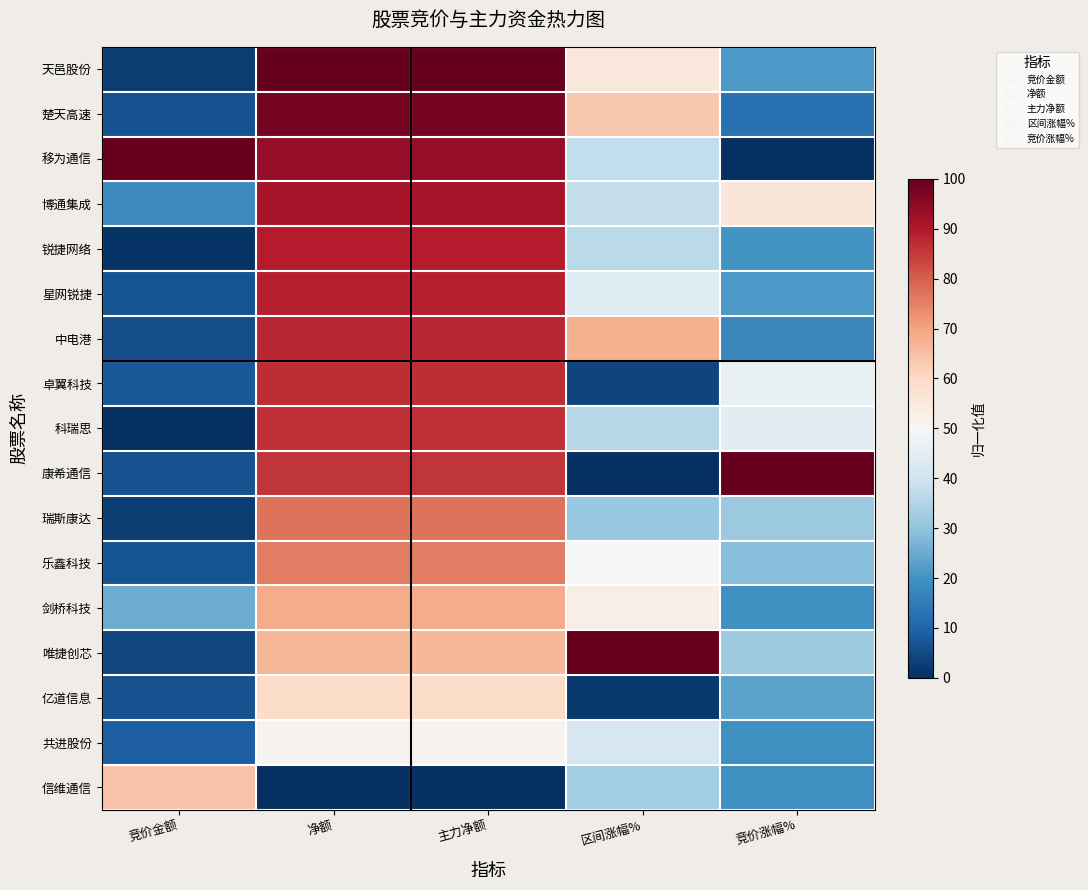

Reading right to left, extract all data points from this chart.

天邑股份: 竞价涨幅%=0.2	区间涨幅%=0.6	主力净额=1.0	净额=1.0	竞价金额=0.0
楚天高速: 竞价涨幅%=0.1	区间涨幅%=0.6	主力净额=1.0	净额=1.0	竞价金额=0.1
移为通信: 竞价涨幅%=0.0	区间涨幅%=0.4	主力净额=0.9	净额=0.9	竞价金额=1.0
博通集成: 竞价涨幅%=0.6	区间涨幅%=0.4	主力净额=0.9	净额=0.9	竞价金额=0.2
锐捷网络: 竞价涨幅%=0.2	区间涨幅%=0.4	主力净额=0.9	净额=0.9	竞价金额=0.0
星网锐捷: 竞价涨幅%=0.2	区间涨幅%=0.4	主力净额=0.9	净额=0.9	竞价金额=0.1
中电港: 竞价涨幅%=0.2	区间涨幅%=0.7	主力净额=0.9	净额=0.9	竞价金额=0.1
卓翼科技: 竞价涨幅%=0.5	区间涨幅%=0.0	主力净额=0.9	净额=0.9	竞价金额=0.1
科瑞思: 竞价涨幅%=0.4	区间涨幅%=0.4	主力净额=0.9	净额=0.9	竞价金额=0.0
康希通信: 竞价涨幅%=1.0	区间涨幅%=0.0	主力净额=0.9	净额=0.9	竞价金额=0.1
瑞斯康达: 竞价涨幅%=0.3	区间涨幅%=0.3	主力净额=0.8	净额=0.8	竞价金额=0.0
乐鑫科技: 竞价涨幅%=0.3	区间涨幅%=0.5	主力净额=0.8	净额=0.8	竞价金额=0.1
剑桥科技: 竞价涨幅%=0.2	区间涨幅%=0.5	主力净额=0.7	净额=0.7	竞价金额=0.3
唯捷创芯: 竞价涨幅%=0.3	区间涨幅%=1.0	主力净额=0.7	净额=0.7	竞价金额=0.0
亿道信息: 竞价涨幅%=0.2	区间涨幅%=0.0	主力净额=0.6	净额=0.6	竞价金额=0.1
共进股份: 竞价涨幅%=0.2	区间涨幅%=0.4	主力净额=0.5	净额=0.5	竞价金额=0.1
信维通信: 竞价涨幅%=0.2	区间涨幅%=0.3	主力净额=0.0	净额=0.0	竞价金额=0.6